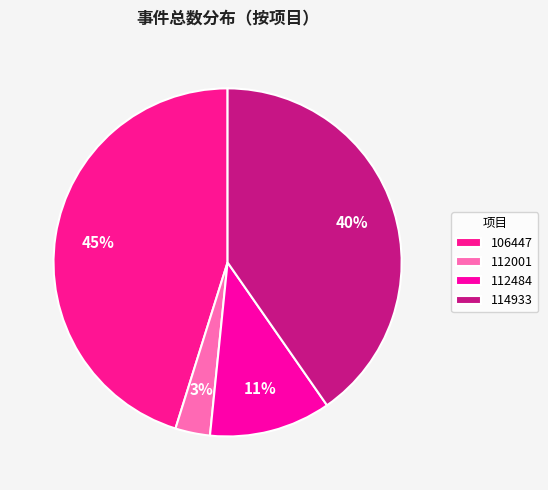

How many segments does this pie chart have?

4